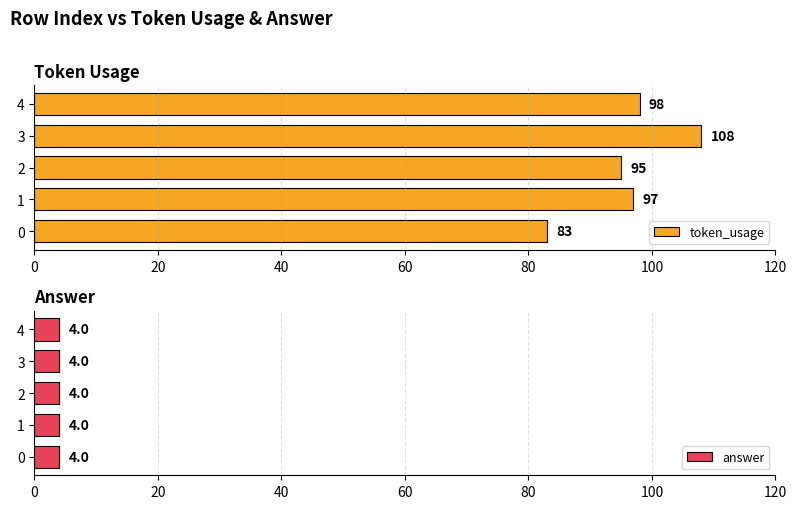

Where is token_usage nearest to the value 95?

2